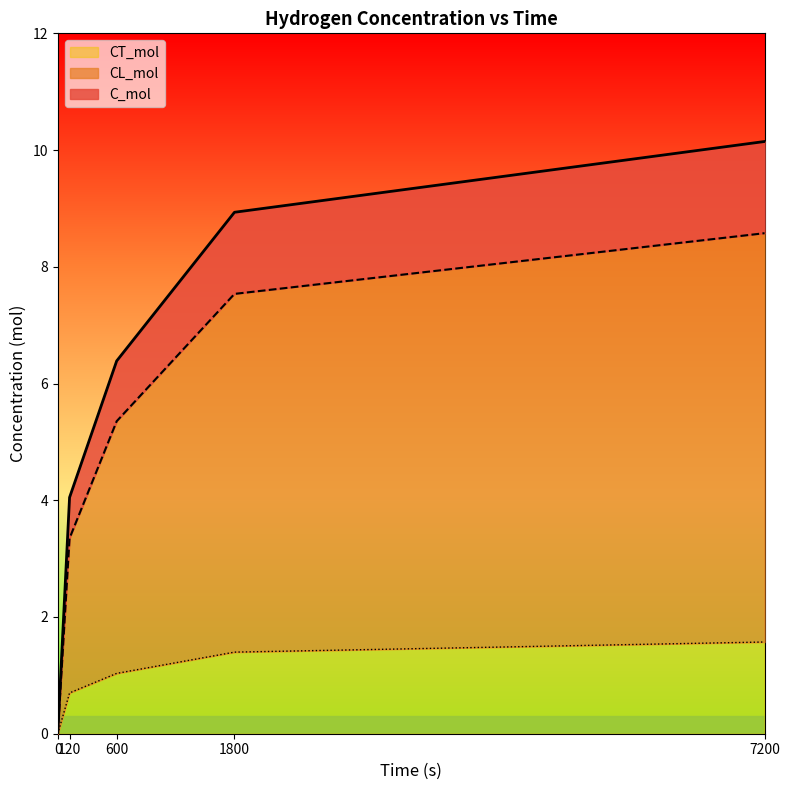

Reading left to right, what are all the values shown in this chart?

C_mol: 0.0	4.0	6.4	8.9	10.1
CL_mol: 0.0	3.3	5.4	7.5	8.6
CT_mol: 0.0	0.7	1.0	1.4	1.6